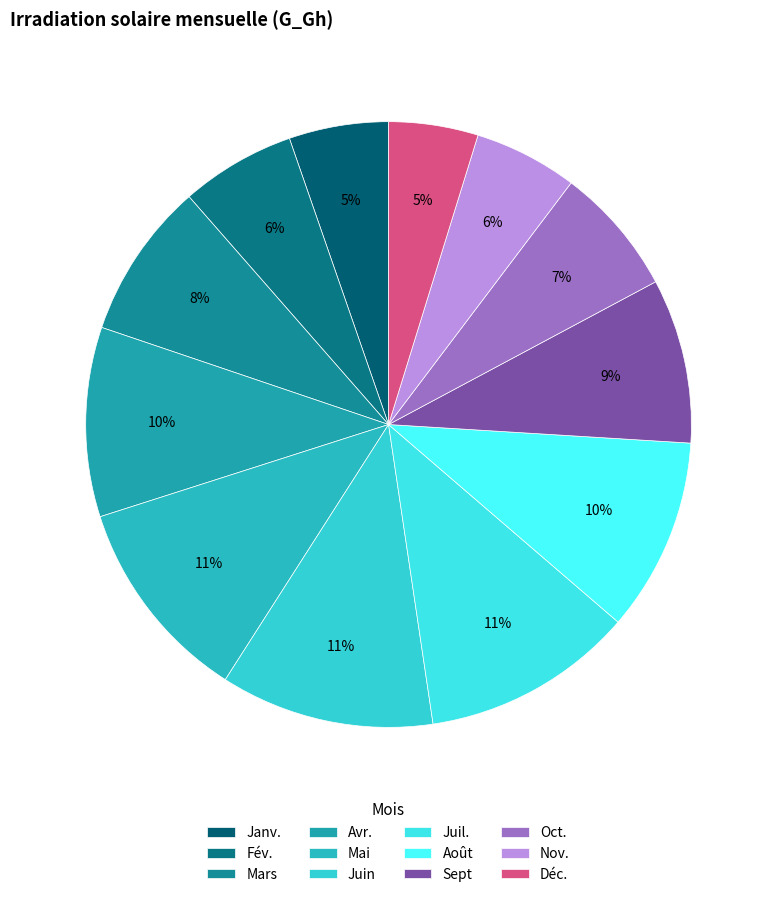

Which slice is the largest?

Juin